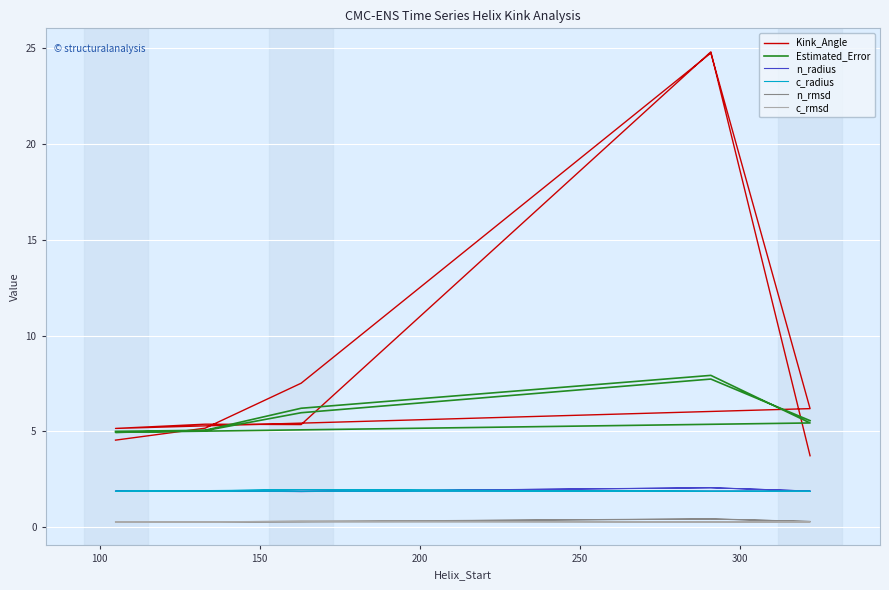

How many values in the Kink_Angle series are below 5?

2